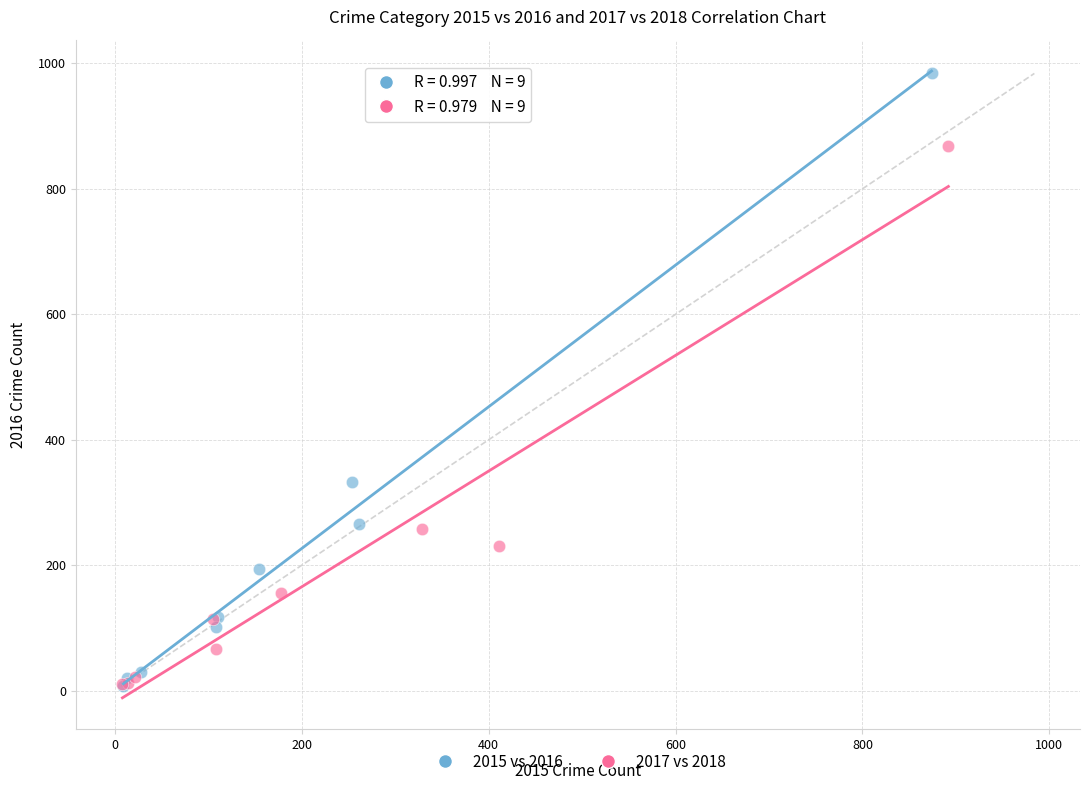

Which series contains the highest Y value?

2015 vs 2016